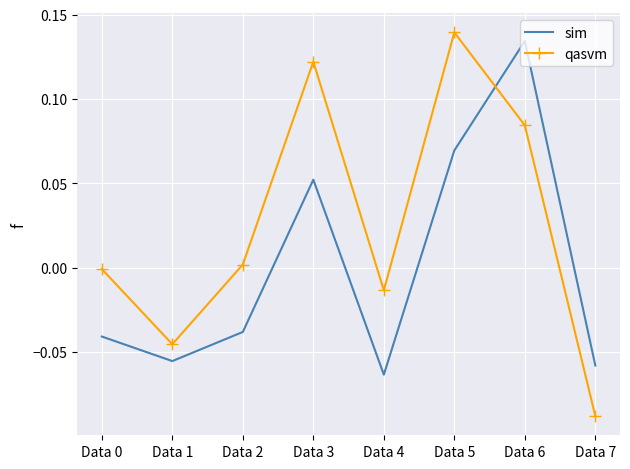

List the series in order of their peak value, highest first.

qasvm, sim